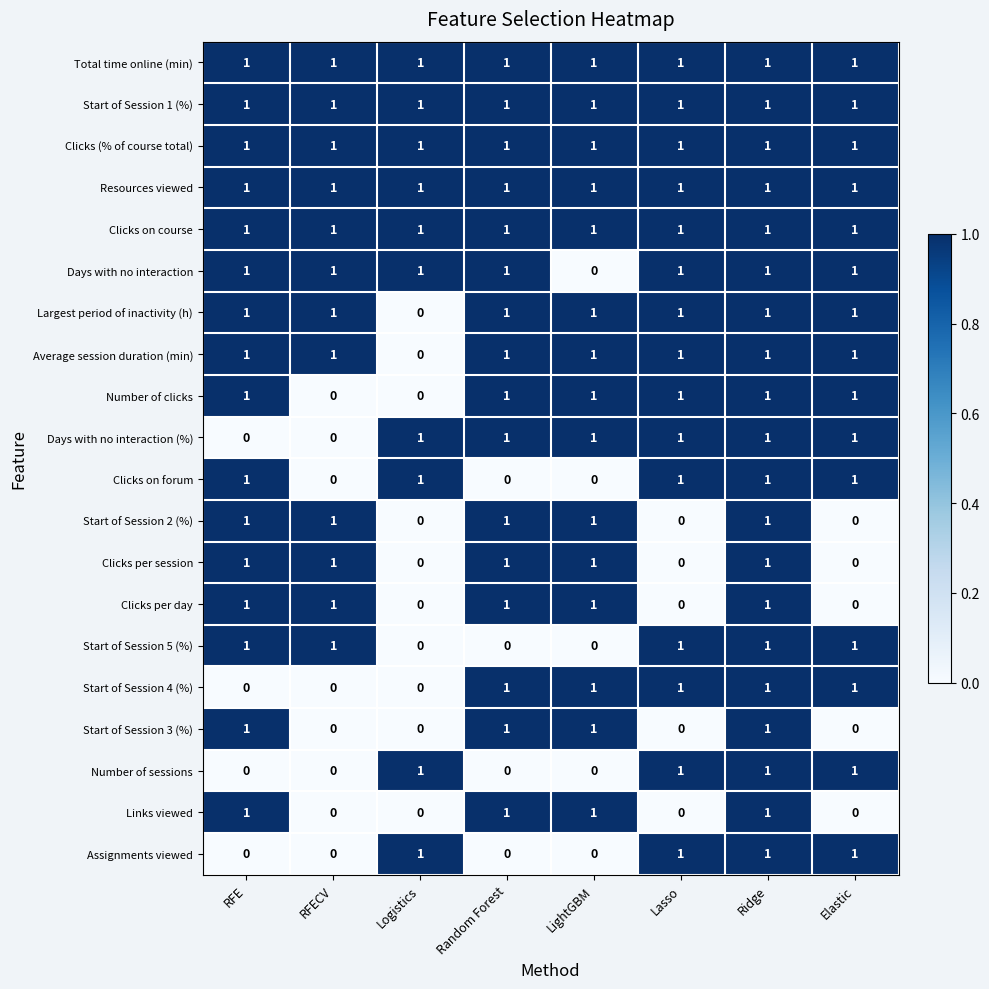

Count the number of data series in this chart.

20